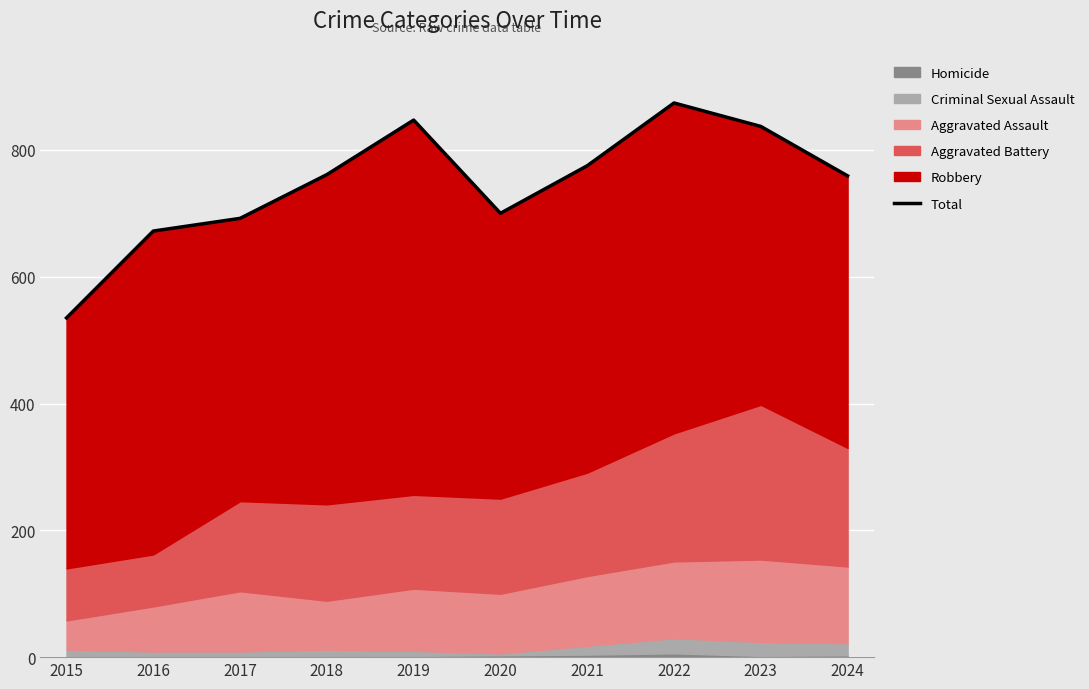

Reading left to right, list all the values displayed in this chart.

535	672	692	761	847	700	775	874	837	759